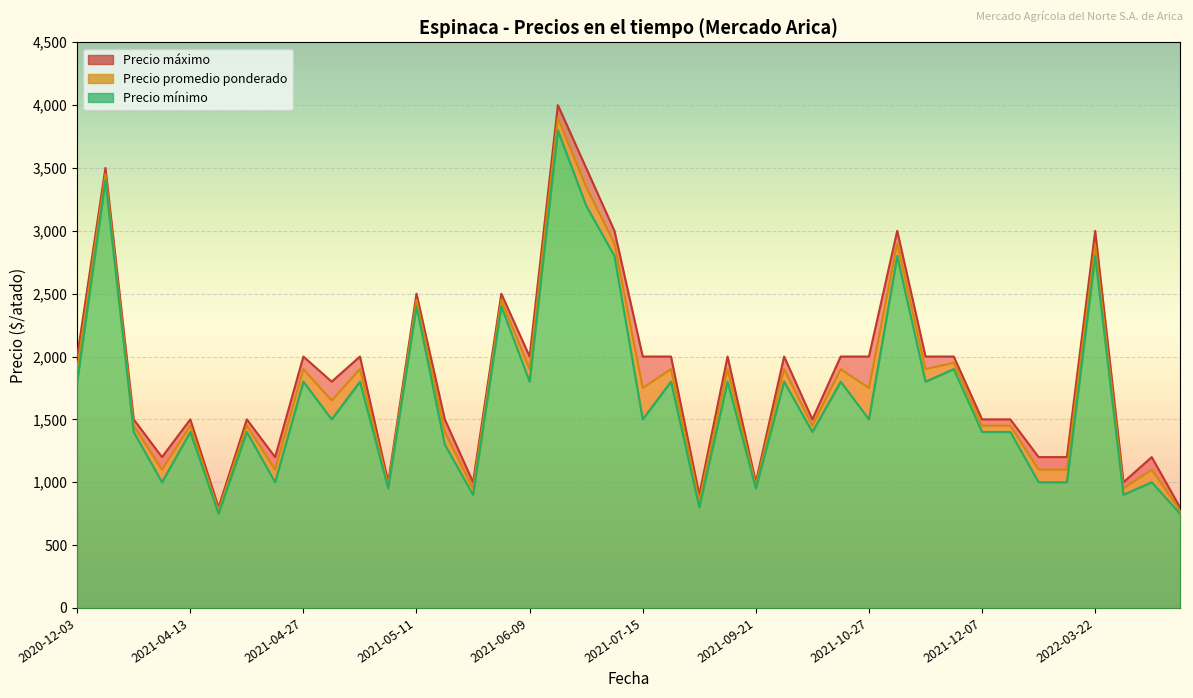

Reading left to right, transcribe all the data shown in this chart.

Precio promedio ponderado: 1900	3450	1450	1100	1450	775	1450	1100	1900	1650	1900	975	2450	1400	950	2450	1900	3900	3350	2900	1750	1900	850	1900	975	1900	1450	1900	1750	2900	1900	1950	1450	1450	1100	1100	2886	950	1100	775
Precio minimo: 1800	3400	1400	1000	1400	750	1400	1000	1800	1500	1800	950	2400	1300	900	2400	1800	3800	3200	2800	1500	1800	800	1800	950	1800	1400	1800	1500	2800	1800	1900	1400	1400	1000	1000	2800	900	1000	750
Precio maximo: 2000	3500	1500	1200	1500	800	1500	1200	2000	1800	2000	1000	2500	1500	1000	2500	2000	4000	3500	3000	2000	2000	900	2000	1000	2000	1500	2000	2000	3000	2000	2000	1500	1500	1200	1200	3000	1000	1200	800